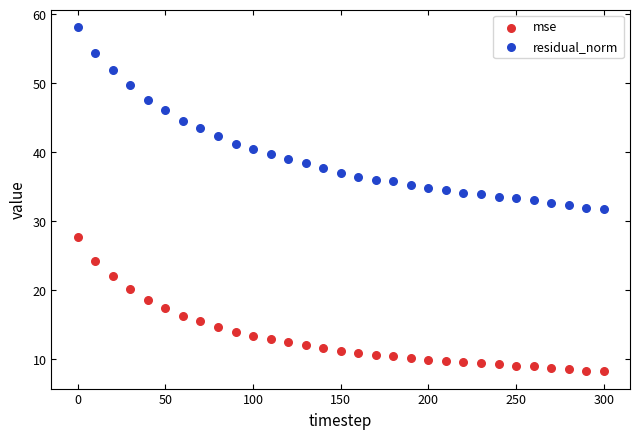

Which series contains the lowest Y value?

mse